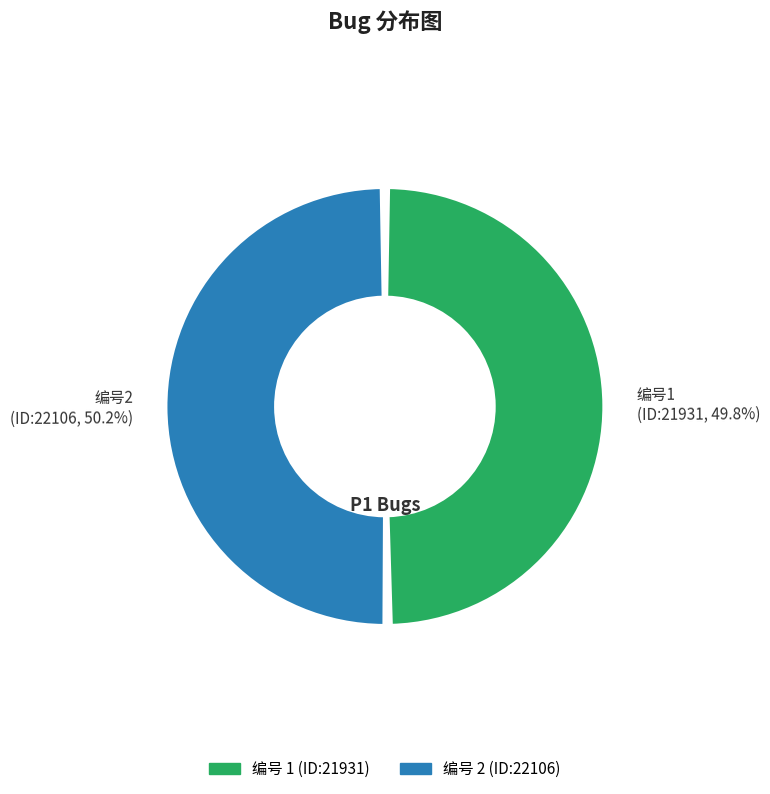

How many segments does this pie chart have?

2